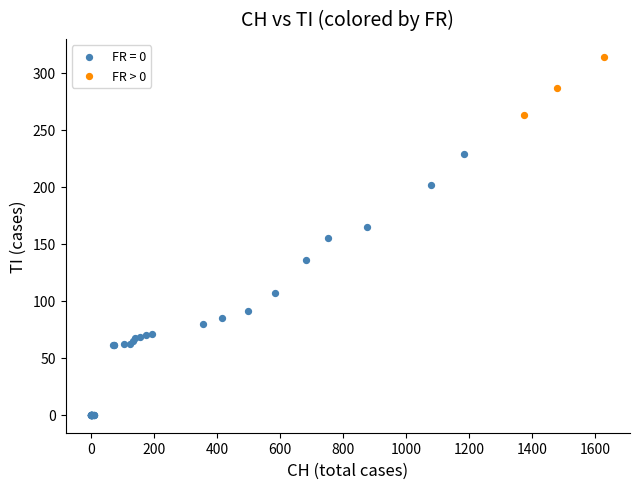

Which series has the largest Y range (max minus min)?

FR = 0